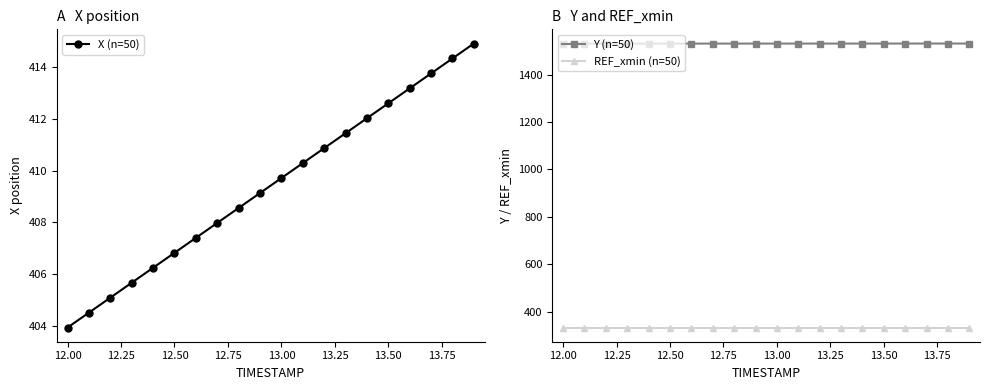

The value of Y (n=50) at 12.50 is 715.9. True or false?

False